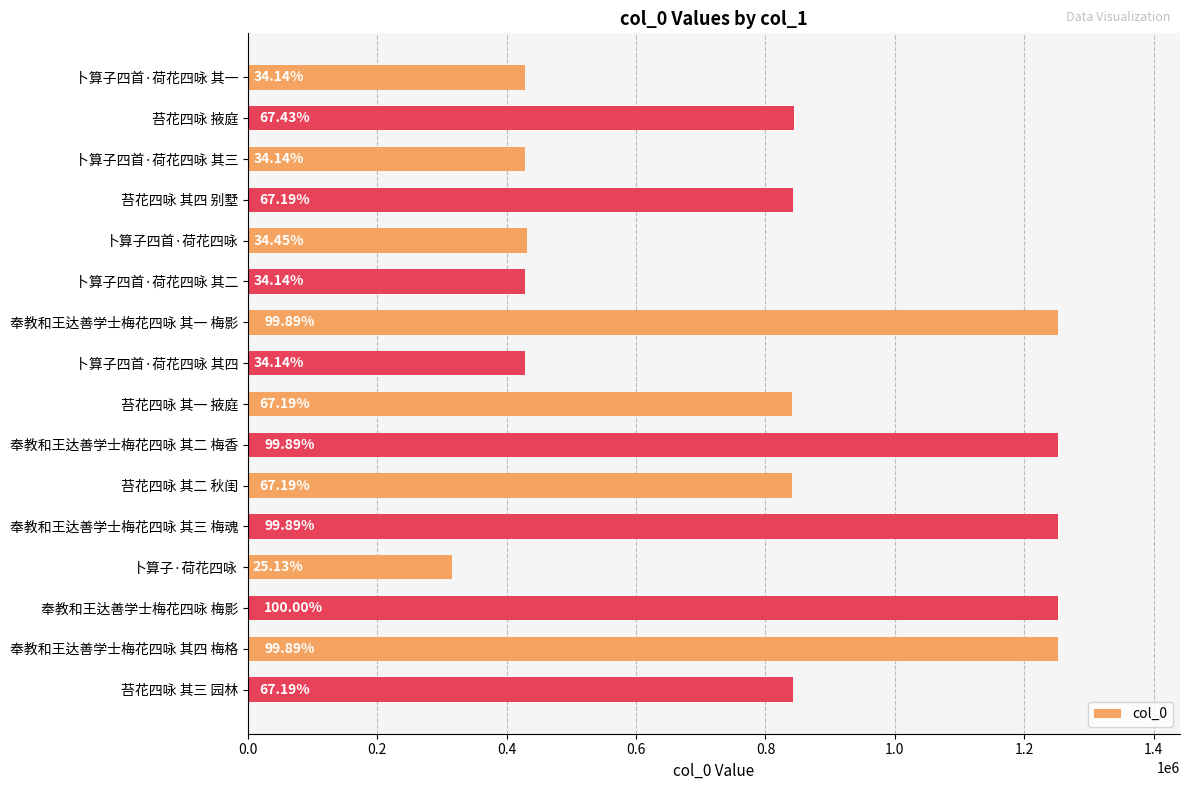

Does the chart contain any negative values?

No